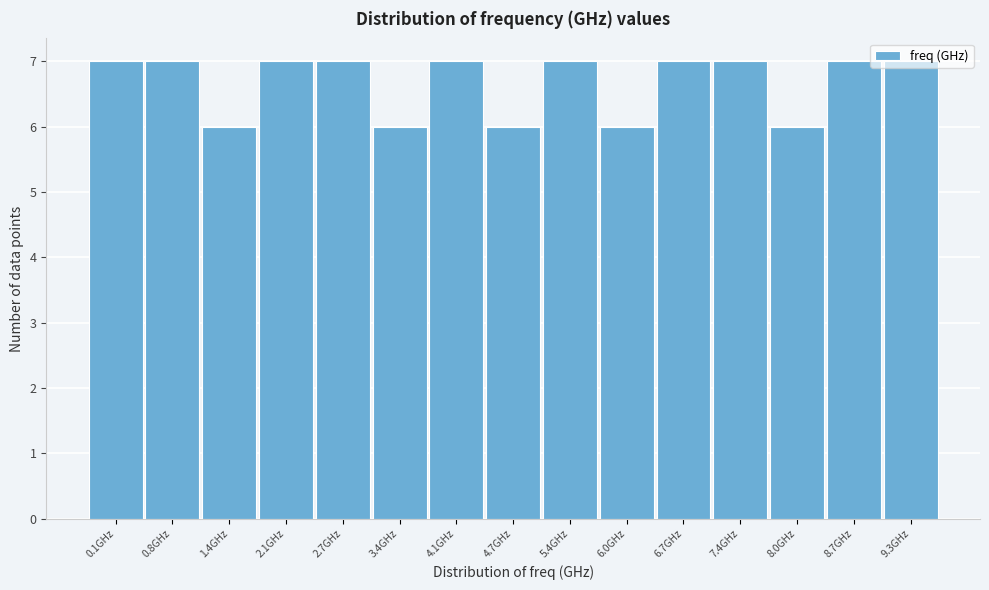

What is the ratio of the value at 9.3GHz to the value at 1.4GHz?

1.2